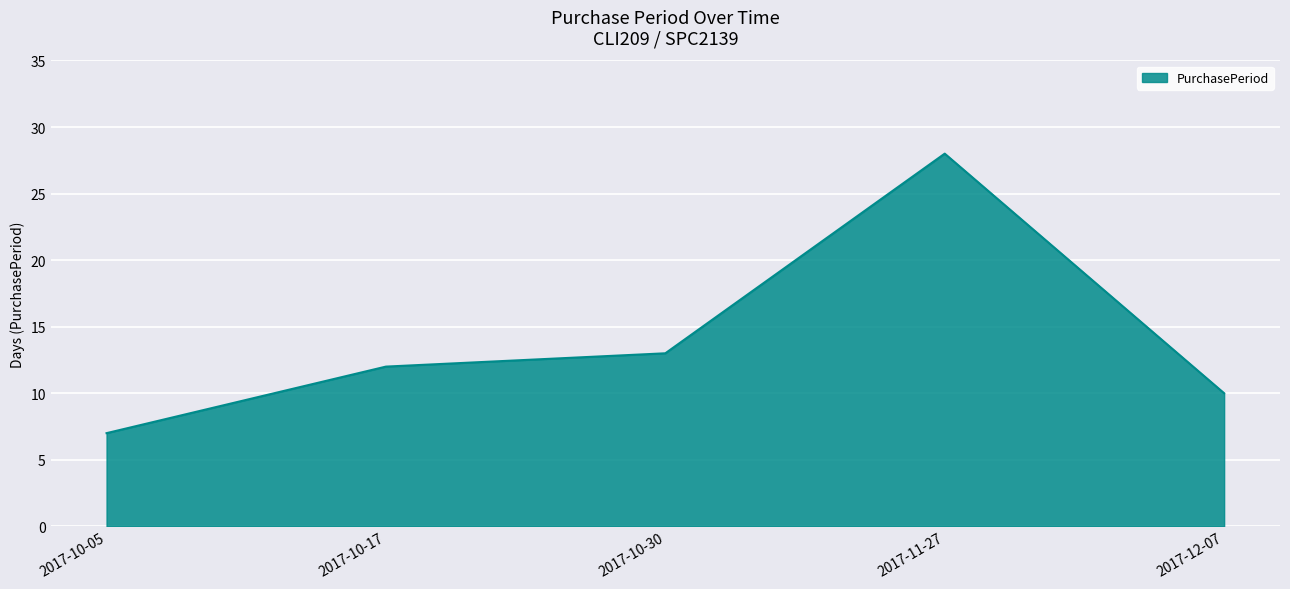

Reading left to right, extract all data points from this chart.

2017-10-05=7	2017-10-17=12	2017-10-30=13	2017-11-27=28	2017-12-07=10